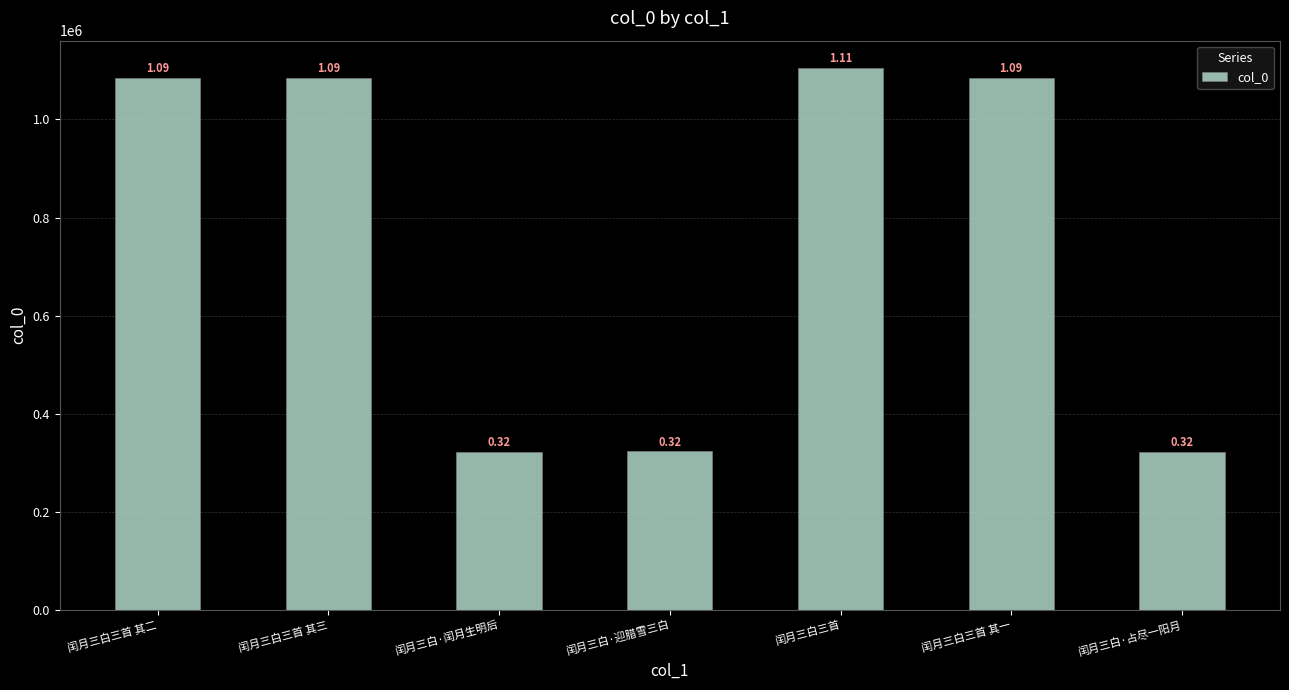

Are the bars horizontal?

No